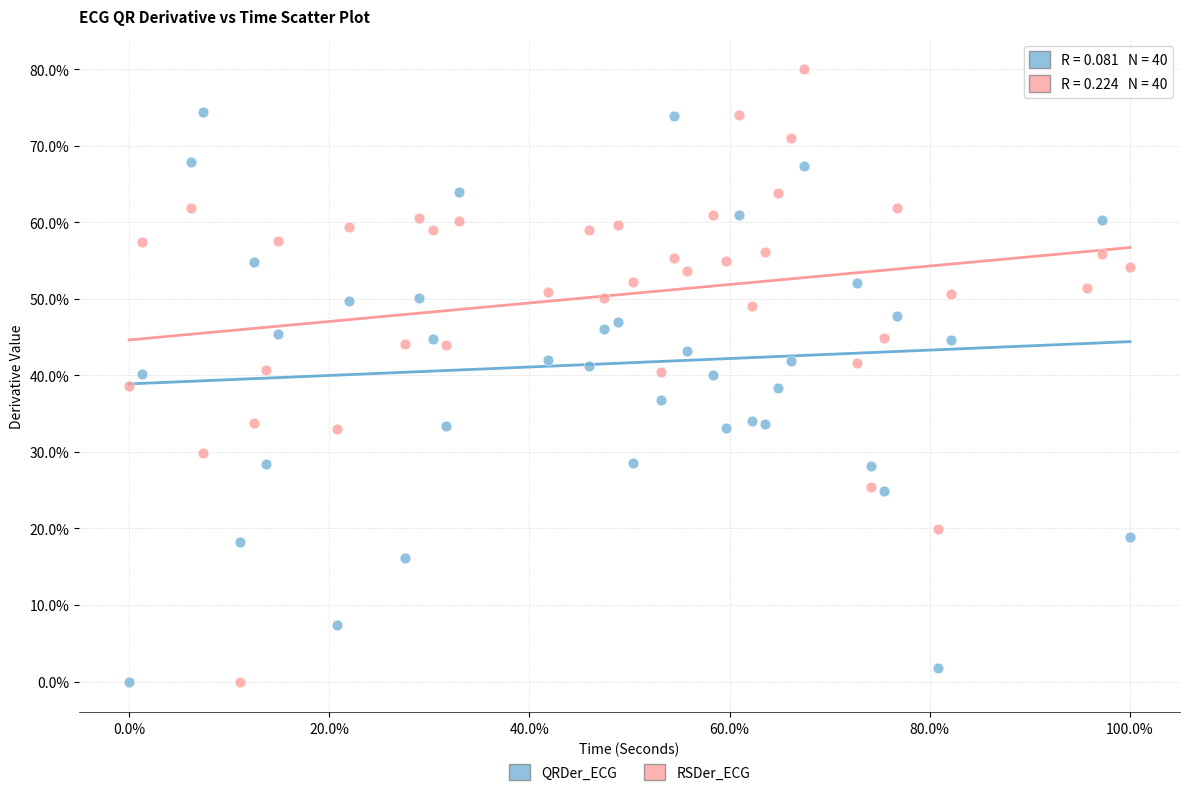

What is the X range (max minus min) for the scatter plot?

100.0